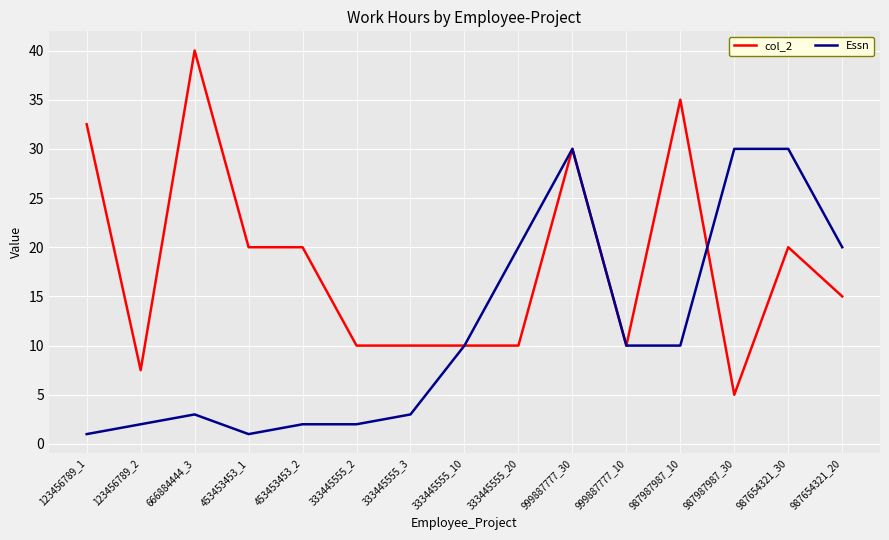

The Essn series shows 50.6 at 999887777_30. True or false?

False